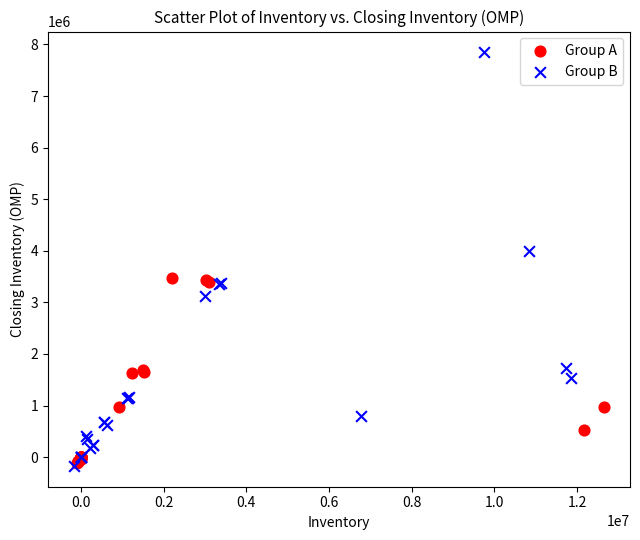

Which series contains the highest Y value?

Group B